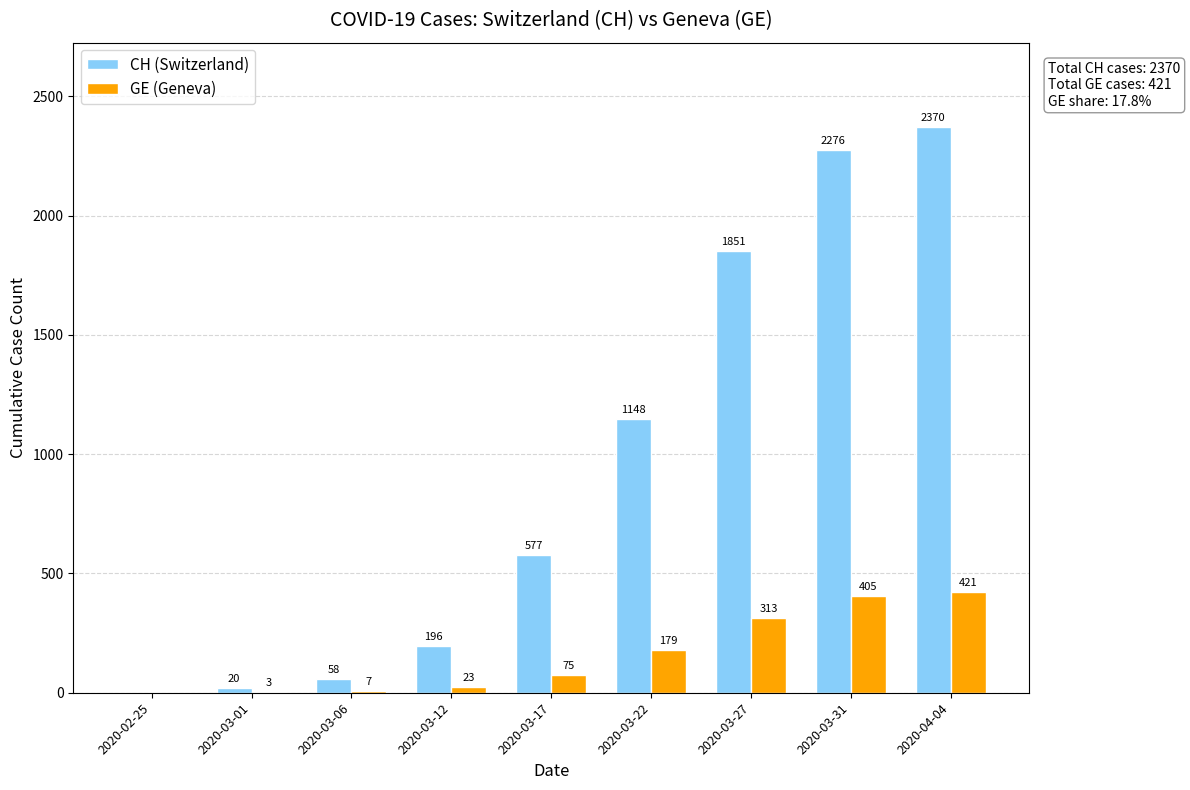

Reading left to right, transcribe all the data shown in this chart.

CH (Switzerland): 0	20	58	196	577	1148	1851	2276	2370
GE (Geneva): 0	3	7	23	75	179	313	405	421